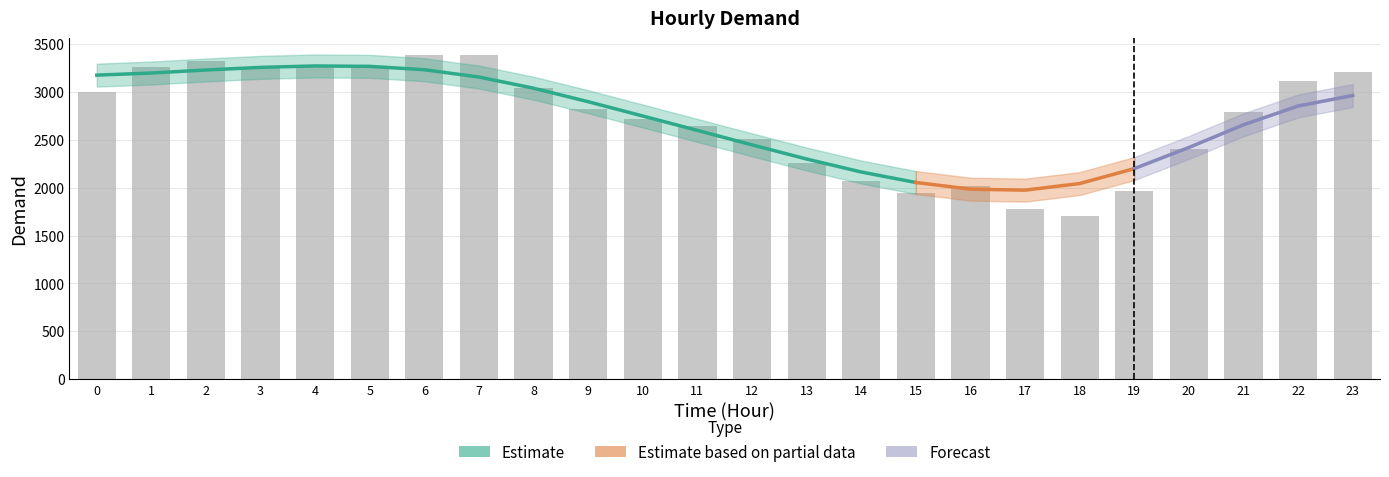

List the labels in order of value, largest first.

7, 6, 2, 4, 1, 5, 3, 23, 22, 8, 0, 9, 21, 10, 11, 12, 20, 13, 14, 16, 19, 15, 17, 18